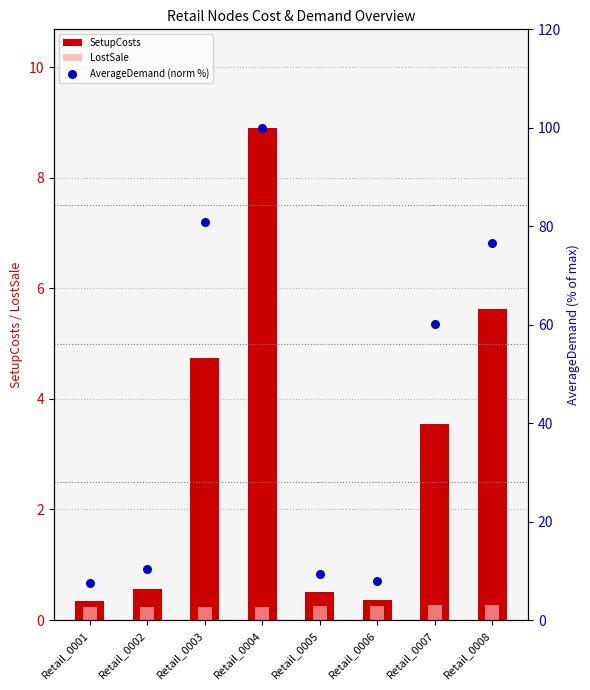

At which category is the sum across all series the highest?

Retail_0004